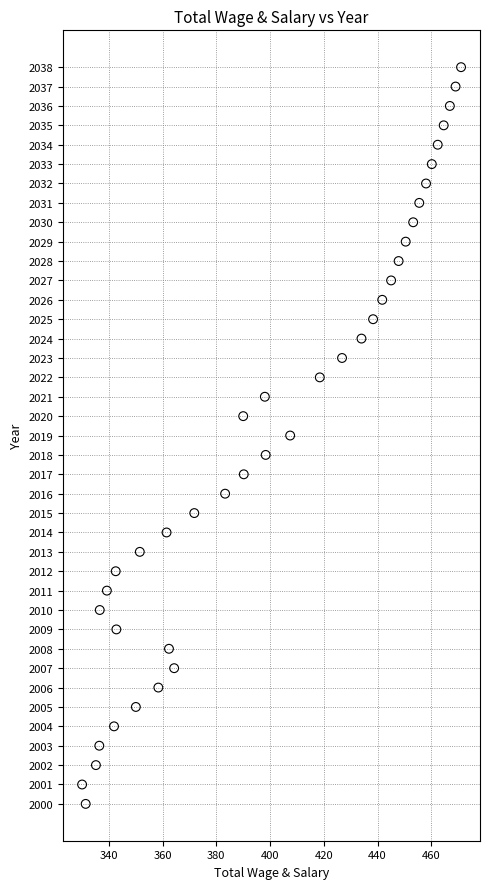

What is the range of Y values (max minus min)?

38